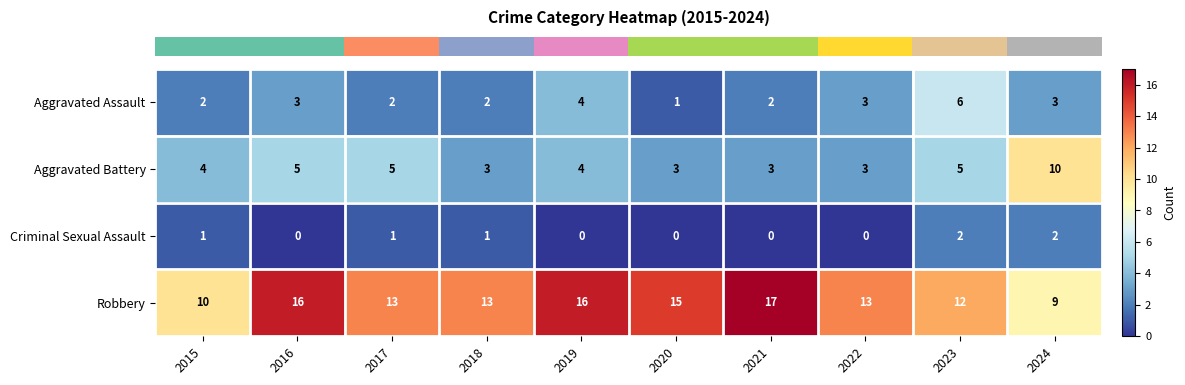

What is the sum of all Robbery values?

134